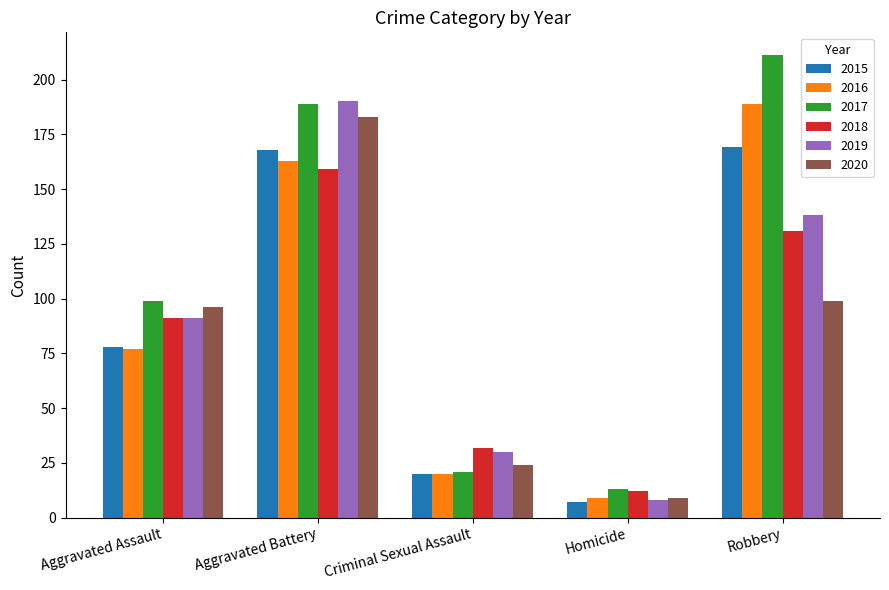

Count the number of categories in the chart.

5